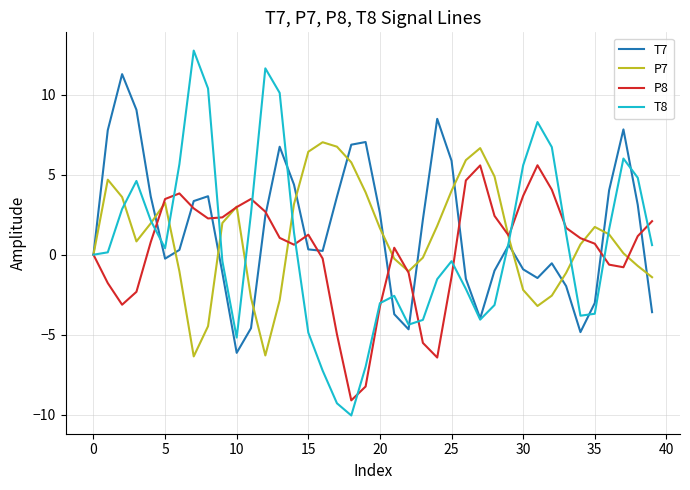

Which series has the largest range (max minus min)?

T8